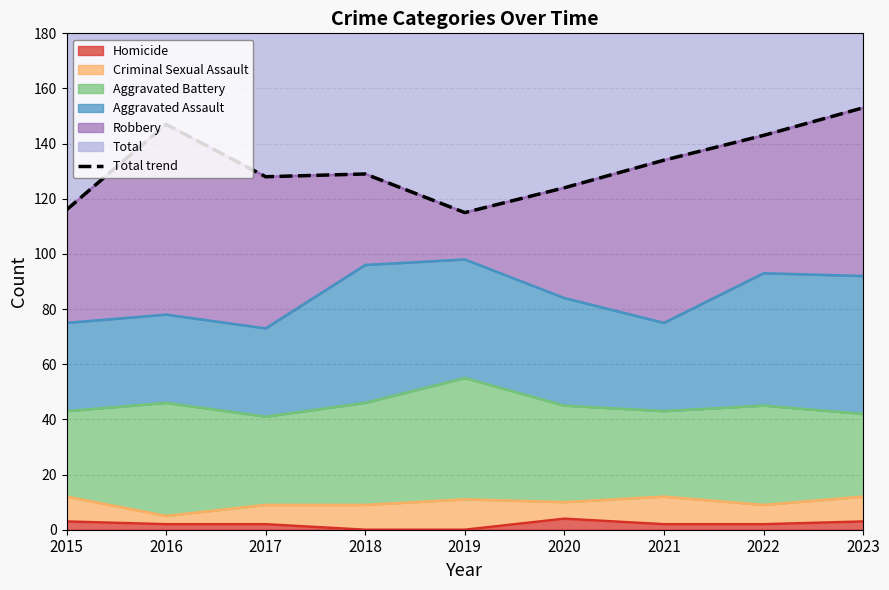

Which has a higher value, 2015 or 2022?

2022